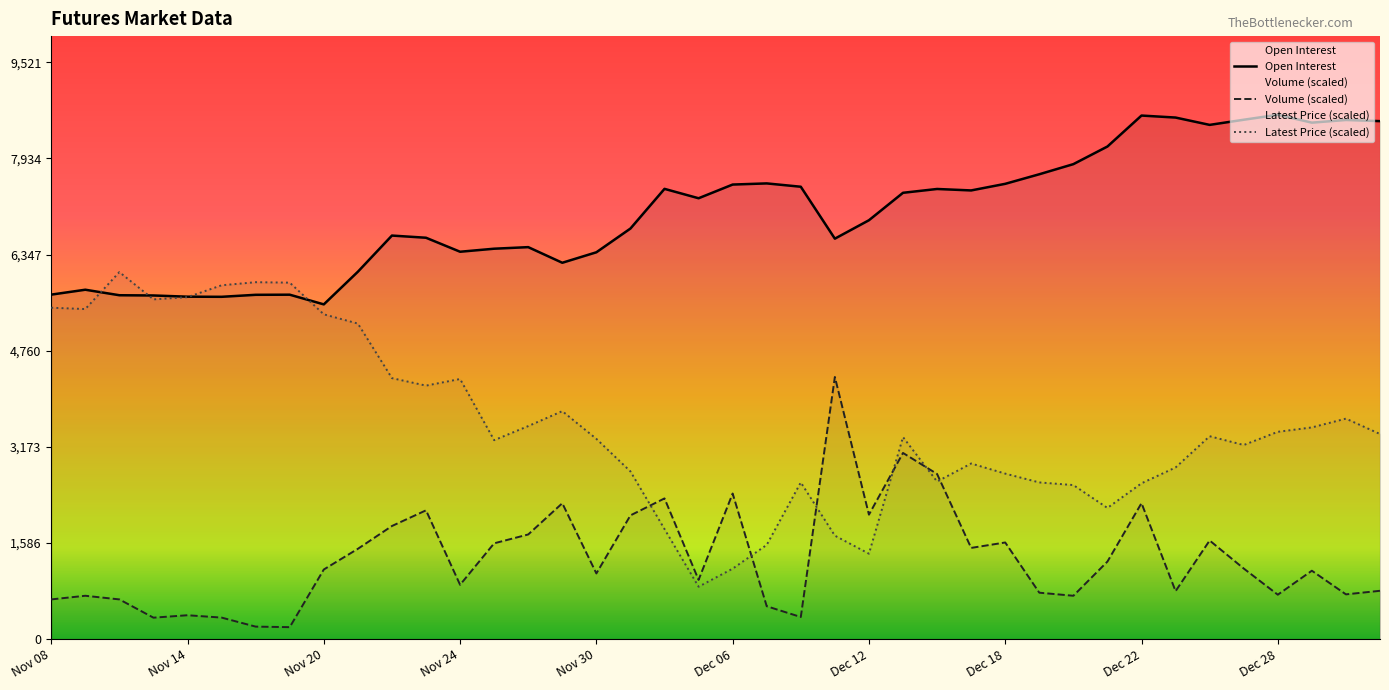

What is the spread (max minus min) of values at 39?

7752.8